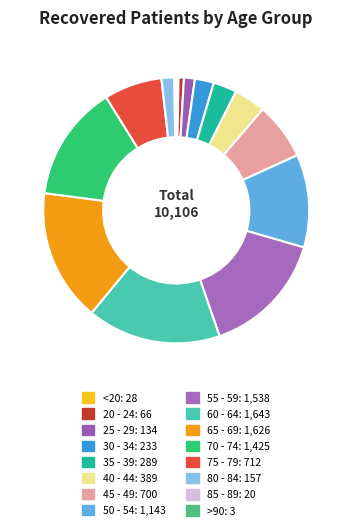

Which category has the biggest portion of the pie?

60 - 64